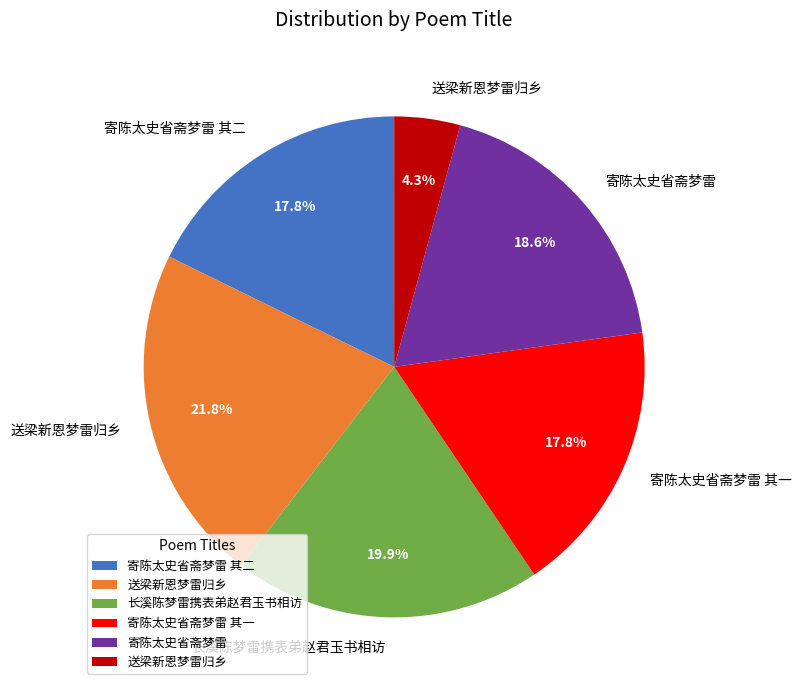

Is there any slice that represents more than half of the pie?

No